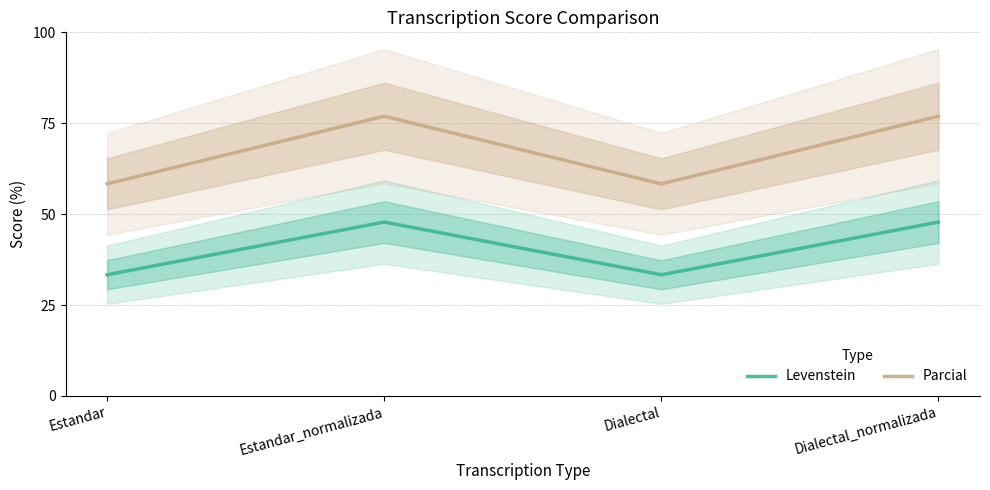

What is the label of the 2nd point from the left?

Estandar_normalizada